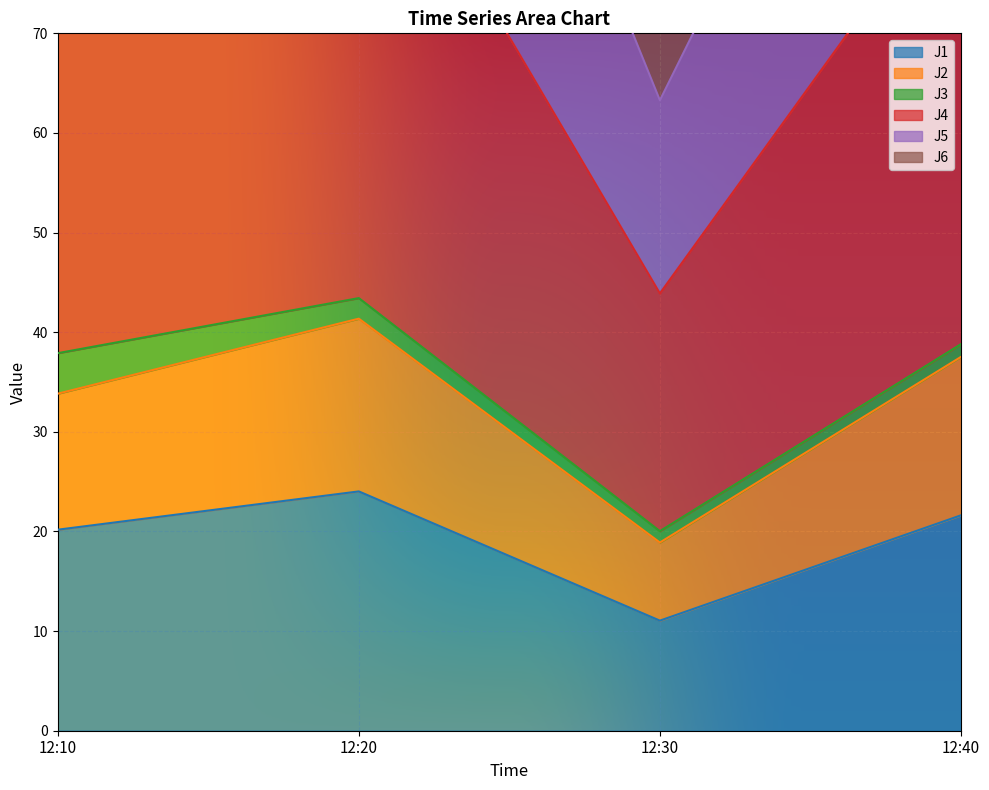

True or false: J6 has a value of 9.3 at 12:30.

False